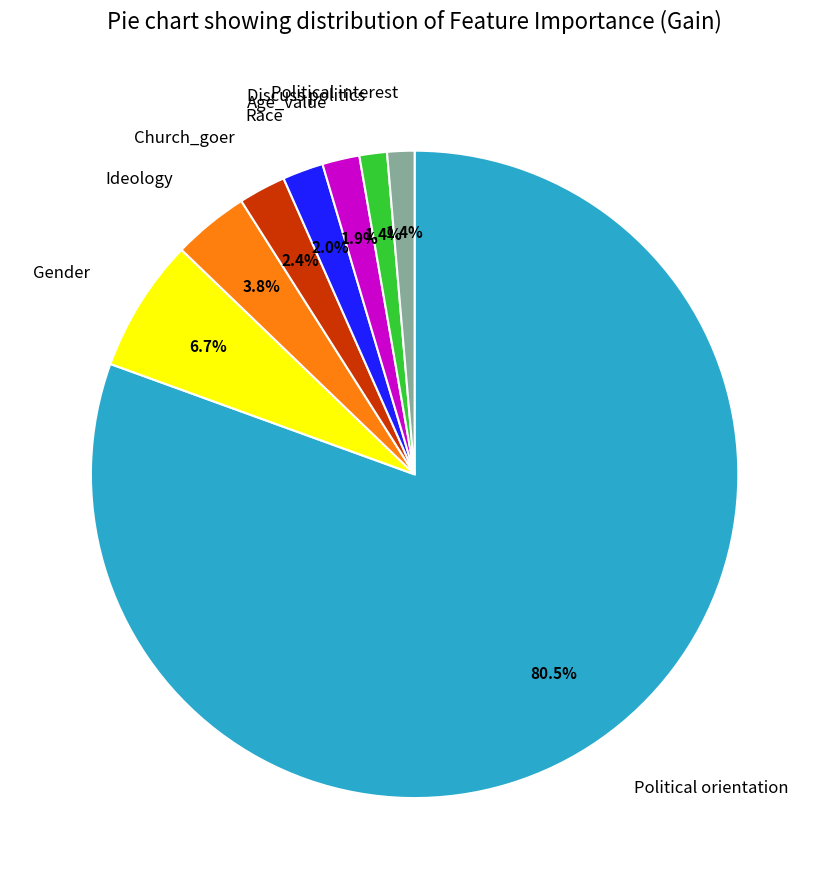

How much of the chart is everything except Ideology?

96.2%